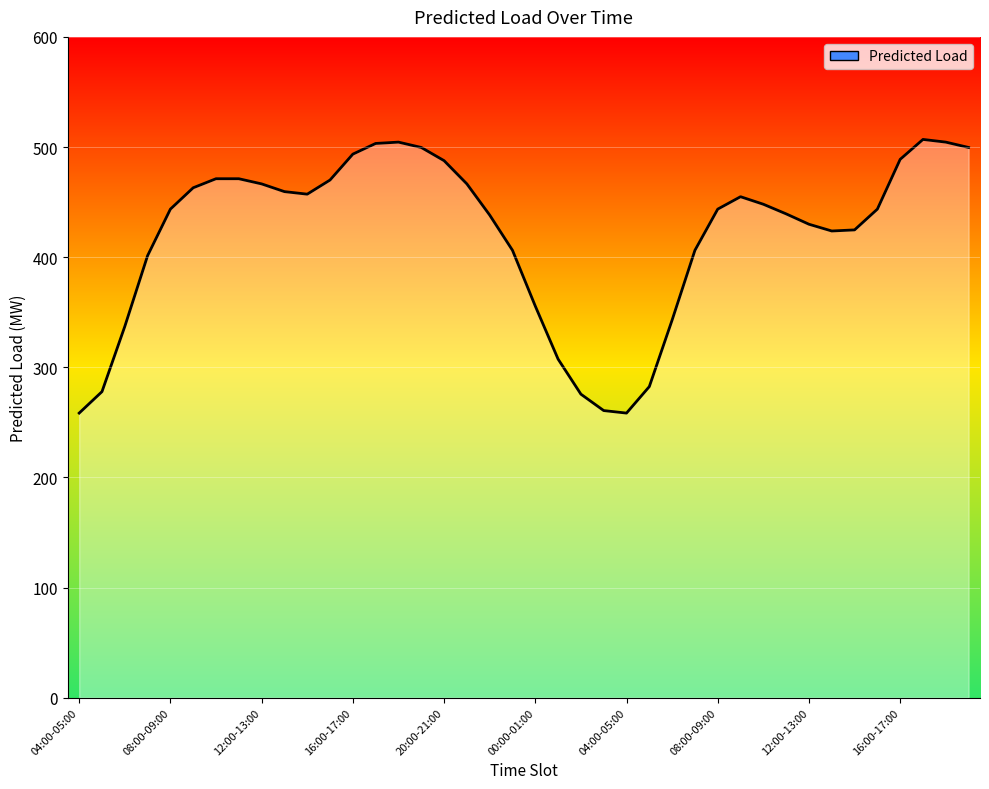

Does the chart display data point markers on the line(s)?

No